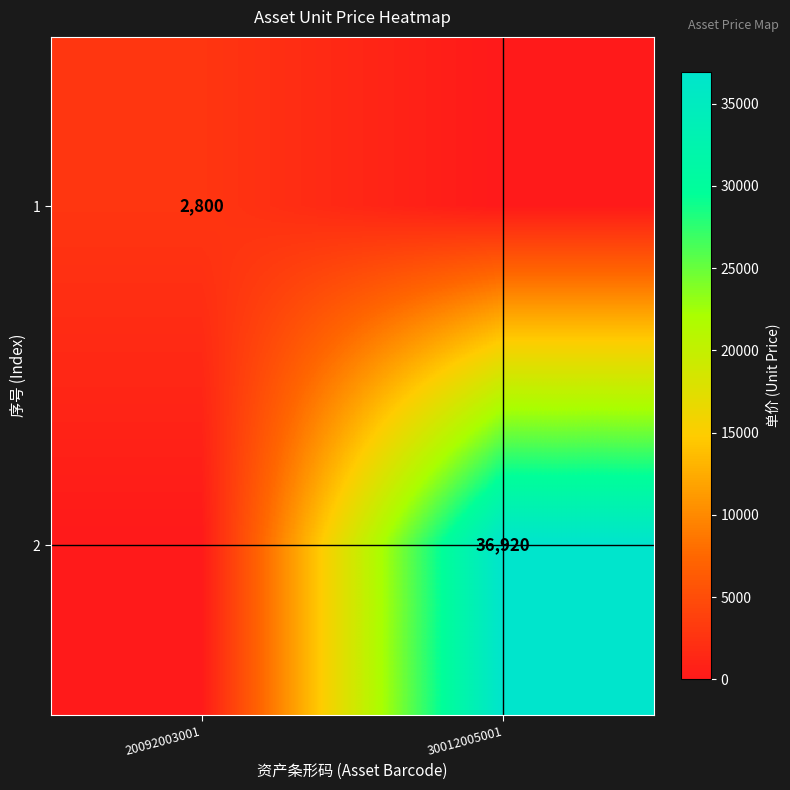

True or false: 2 has a value of 11001 at 30012005001.

False